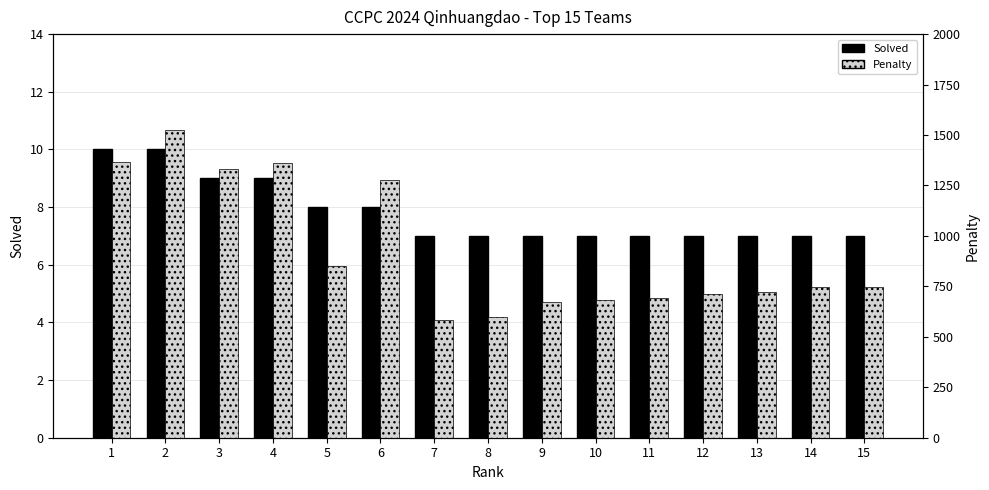

Where is Solved nearest to the value 8?

5